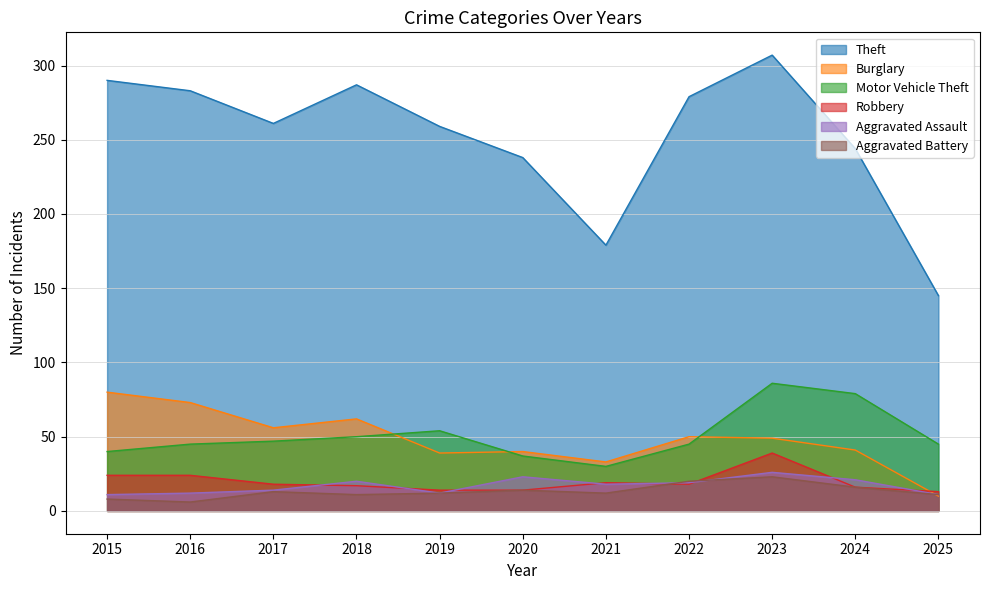

What is the approximate value of Robbery at 2017, to the nearest 10?

20